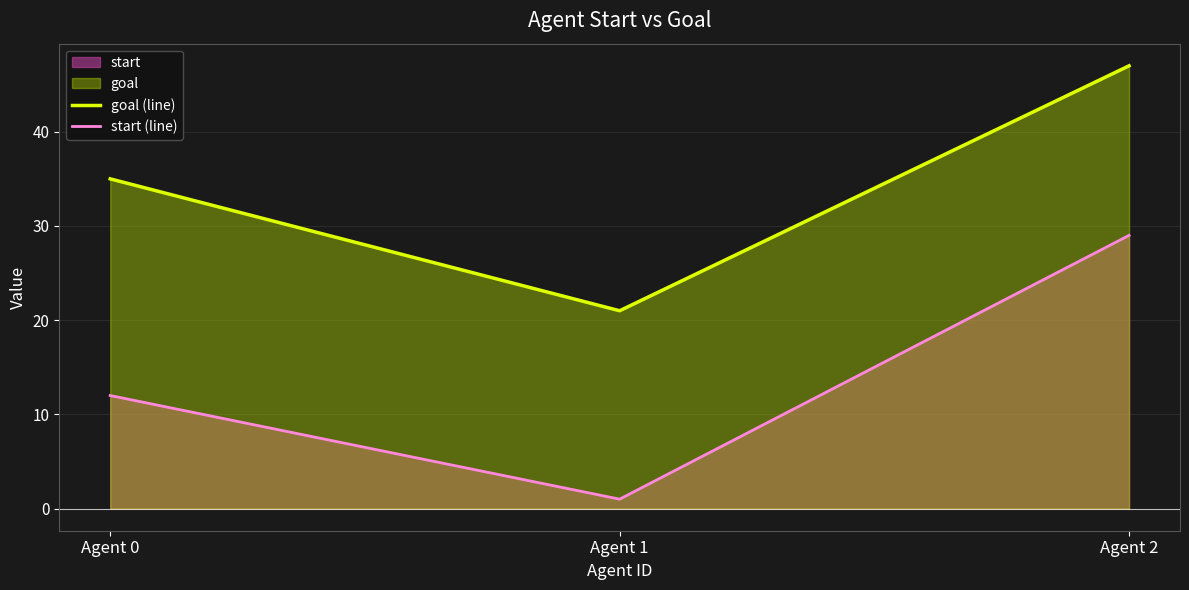

List the labels in order of goal (line) value, largest first.

Agent 2, Agent 0, Agent 1